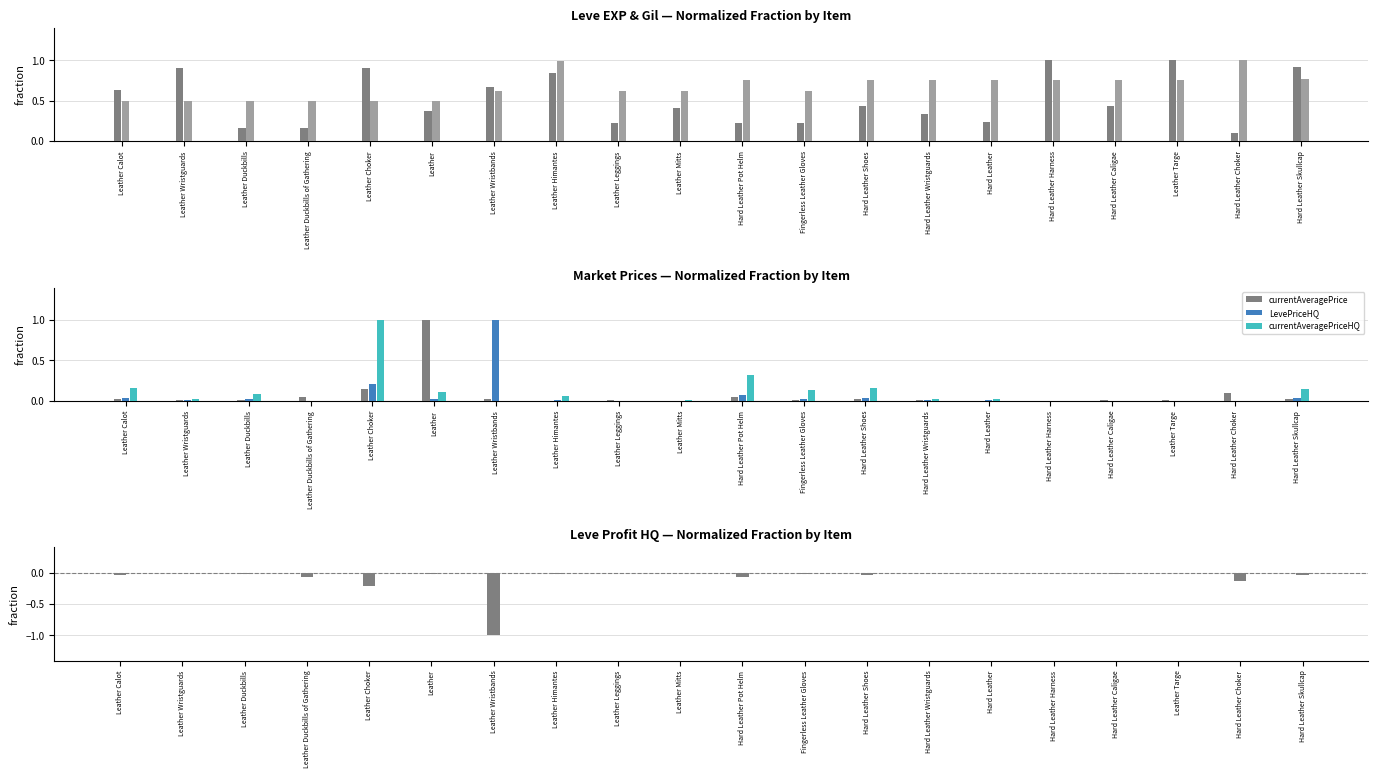

Does the chart contain stacked bars?

No